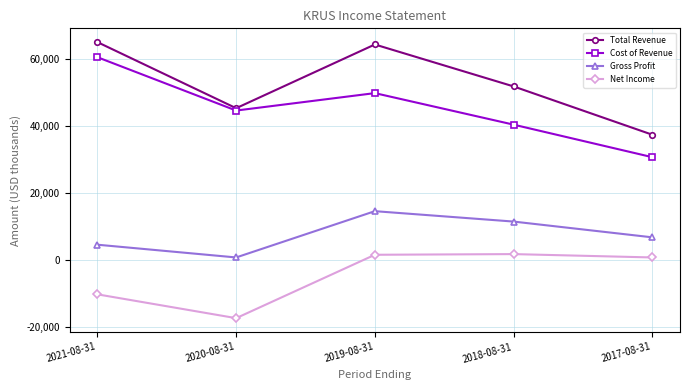

Which category has the lowest value in the Cost of Revenue series?

2017-08-31